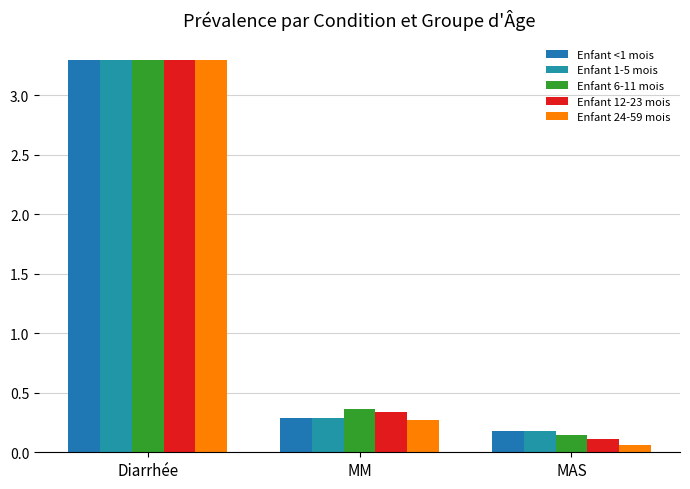

List the labels in order of Enfant <1 mois value, largest first.

Diarrhée, MM, MAS